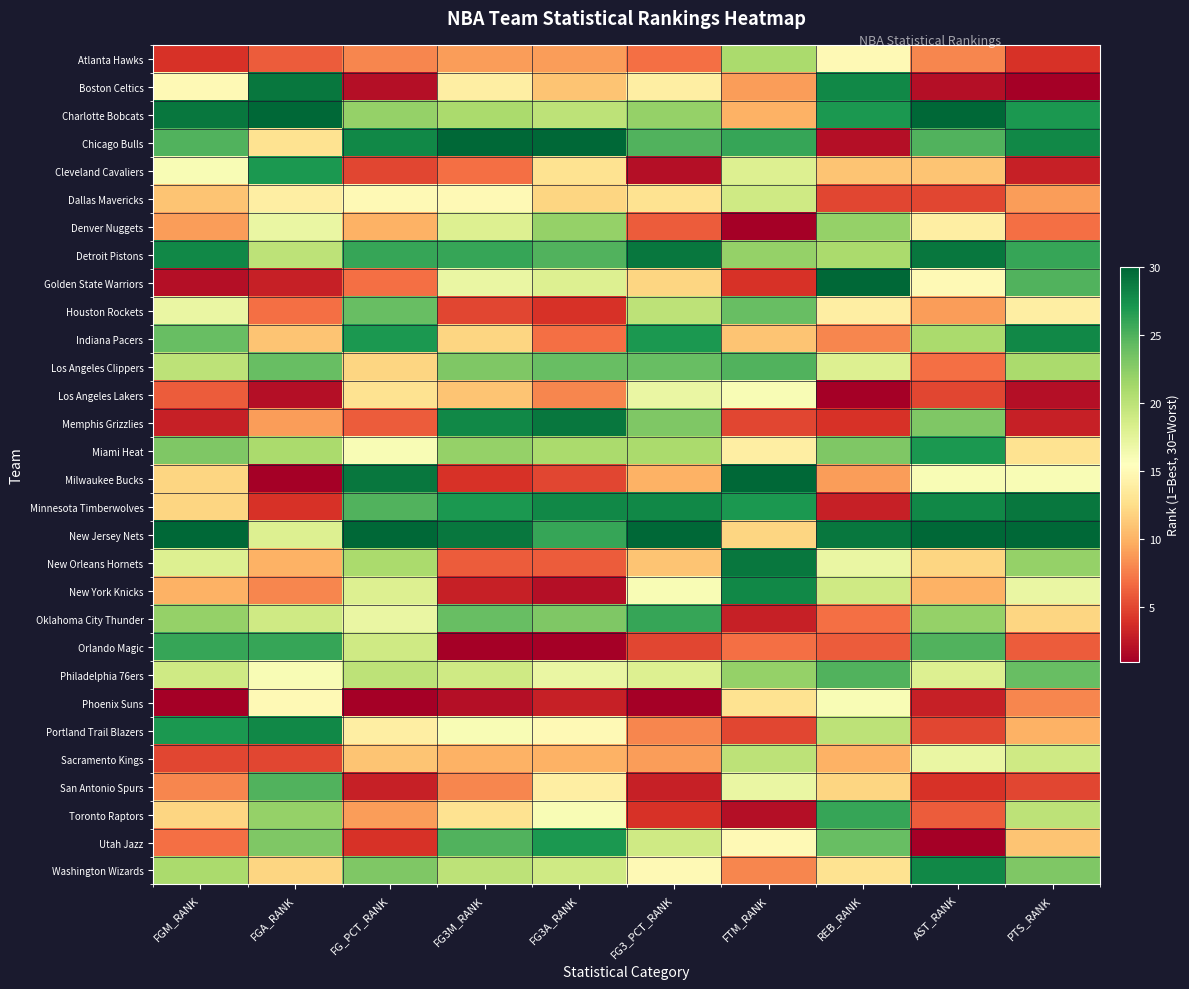

Which category has the lowest value across all series?

PTS_RANK